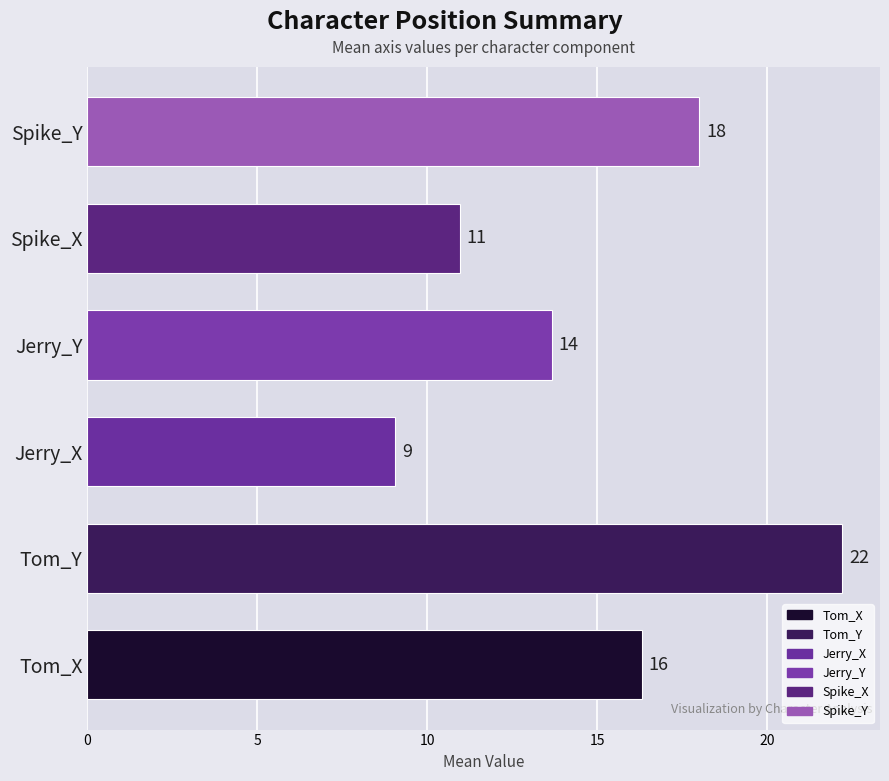

True or false: the data shows 19.6 at Jerry_Y.

False